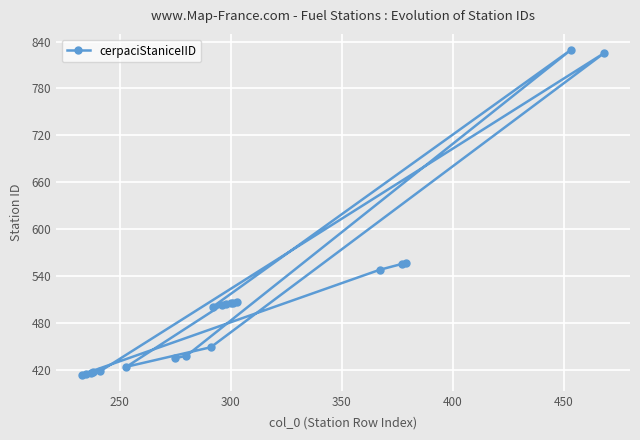

What is the average value?

508